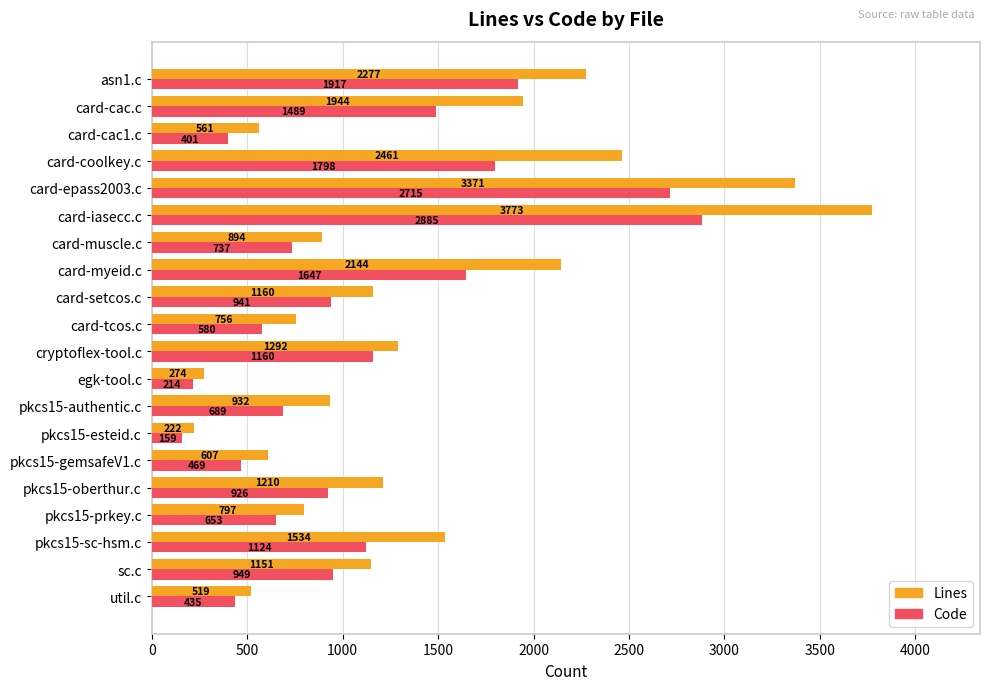

The Lines series shows 2277 at asn1.c. True or false?

True